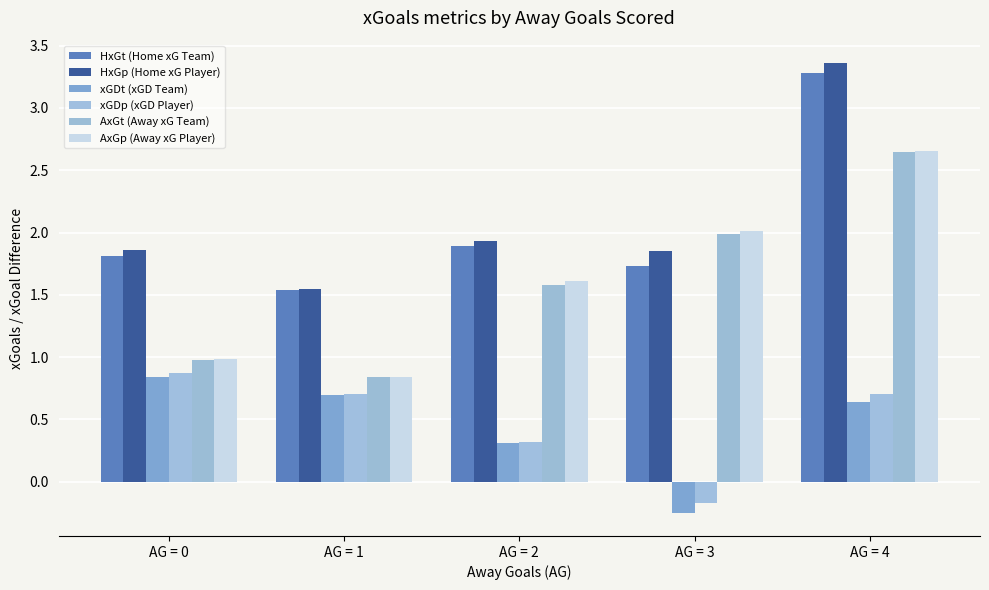

The AxGt (Away xG Team) series shows 0.5 at AG = 1. True or false?

False